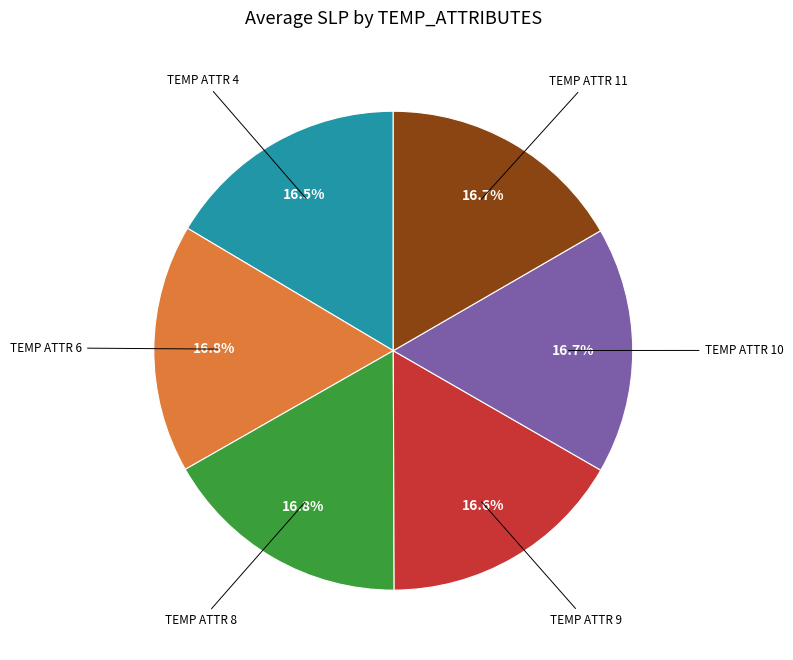

Approximately how many times larger is the value at TEMP ATTR 4 compared to TEMP ATTR 6?

1.0